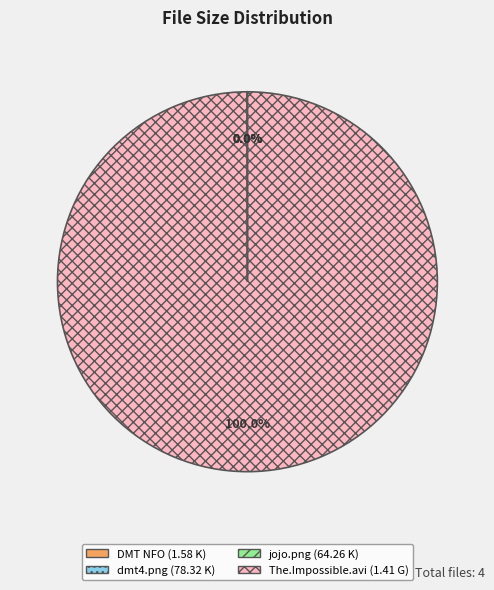

Does any single category account for the majority?

Yes